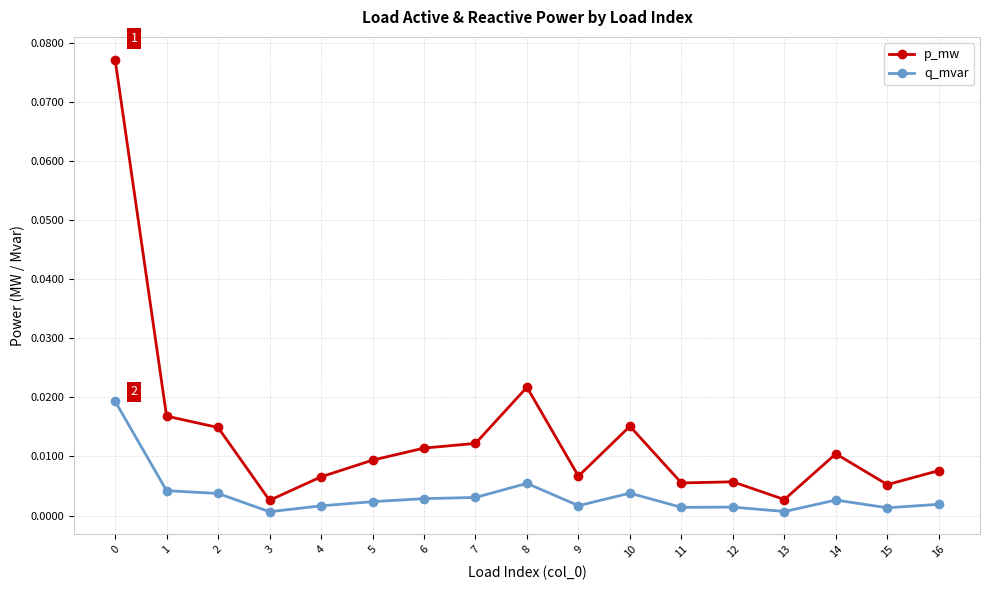

Does the chart have visible grid lines?

Yes